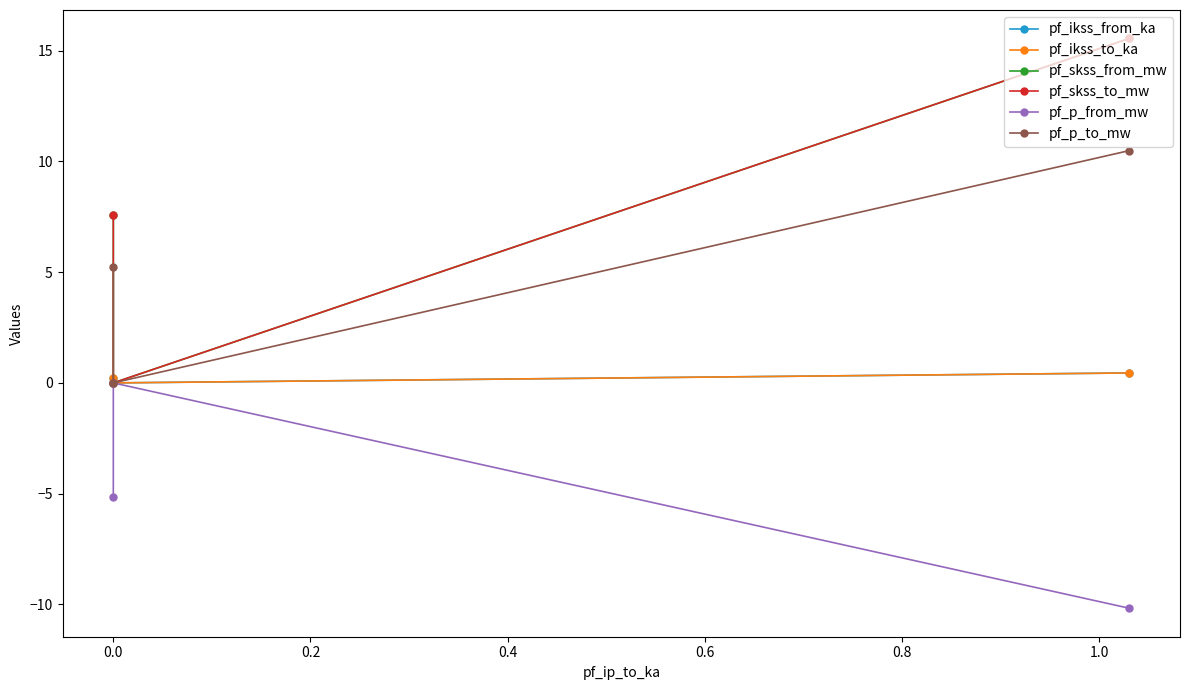

Which series has the widest spread of values?

pf_skss_from_mw